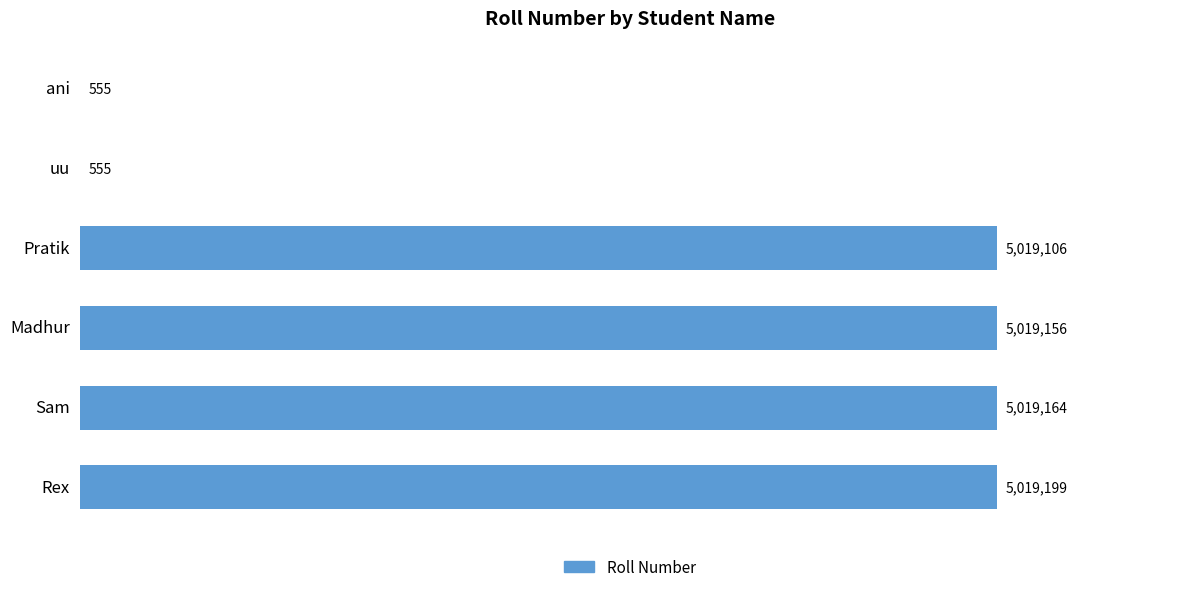

Are the bars horizontal?

Yes